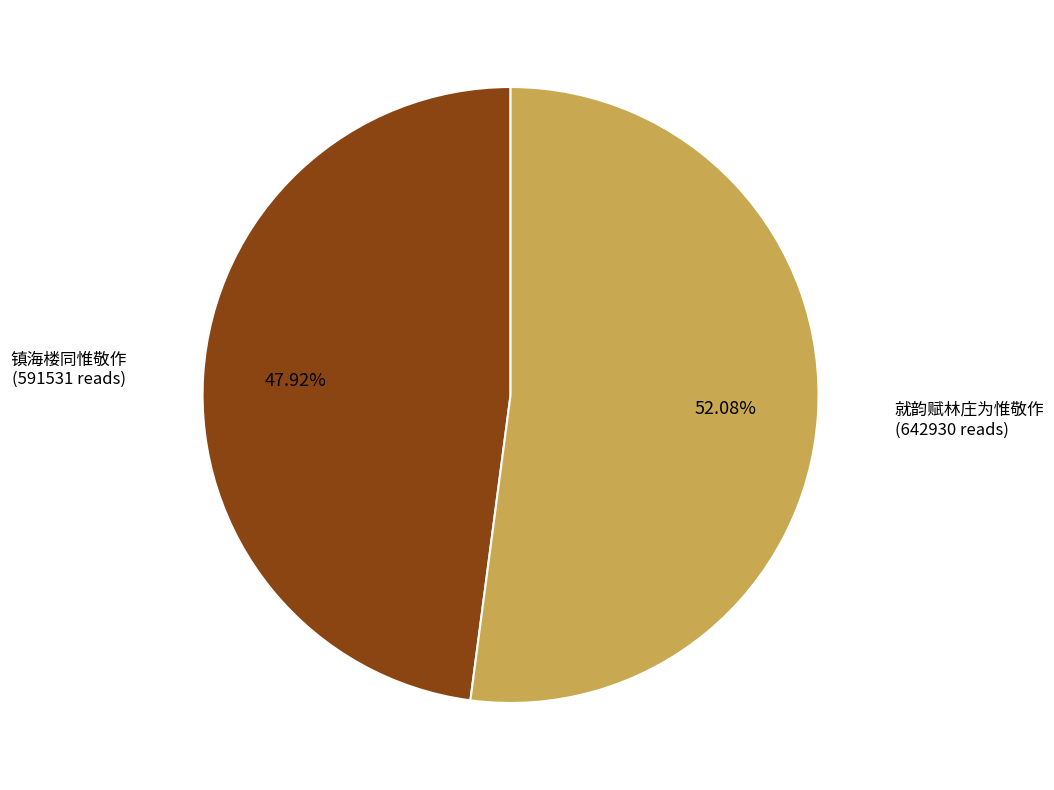

How many slices are in this pie chart?

2